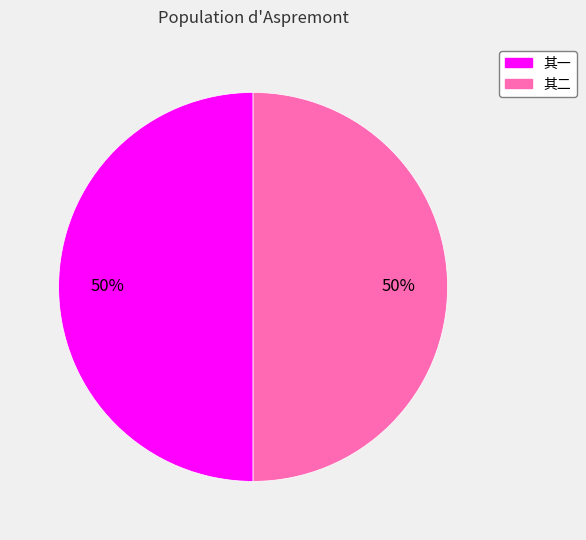

To the nearest percent, what is the average slice percentage?

50%